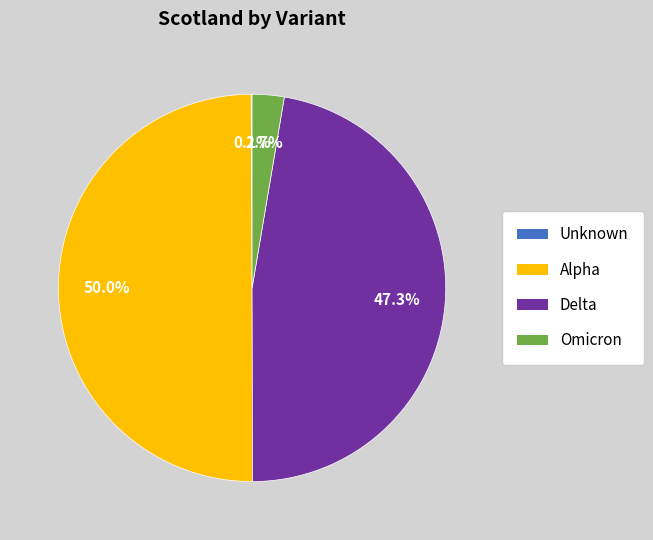

Does Delta account for over 50% of the chart?

No